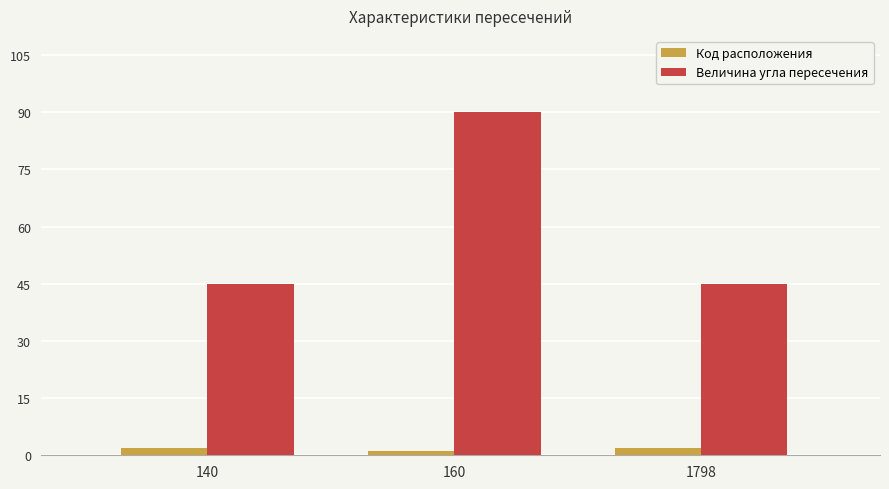

What is the maximum value shown in the chart?

90